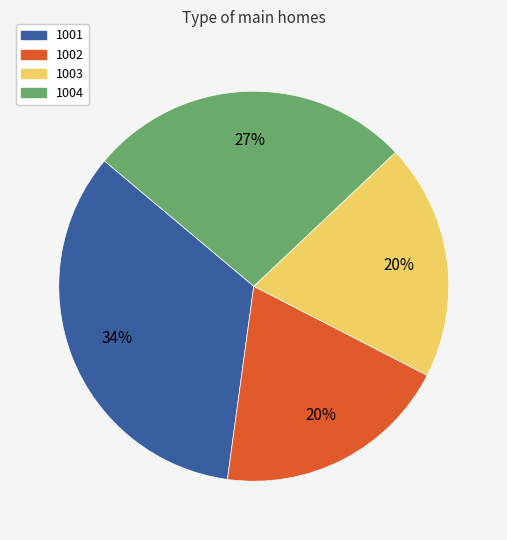

How many slices are in this pie chart?

4